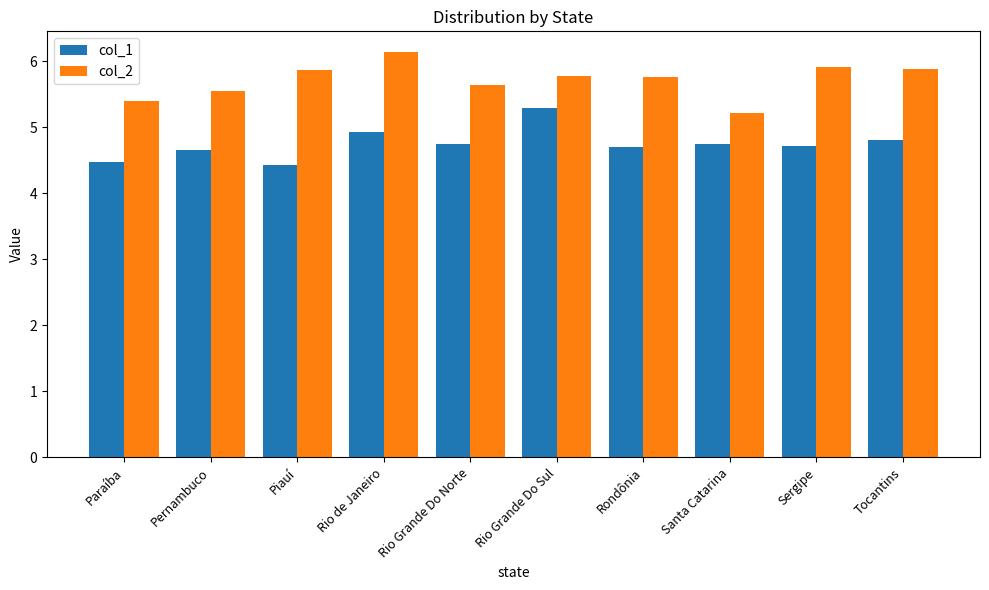

Rank the series by their average value, from lowest to highest.

col_1, col_2